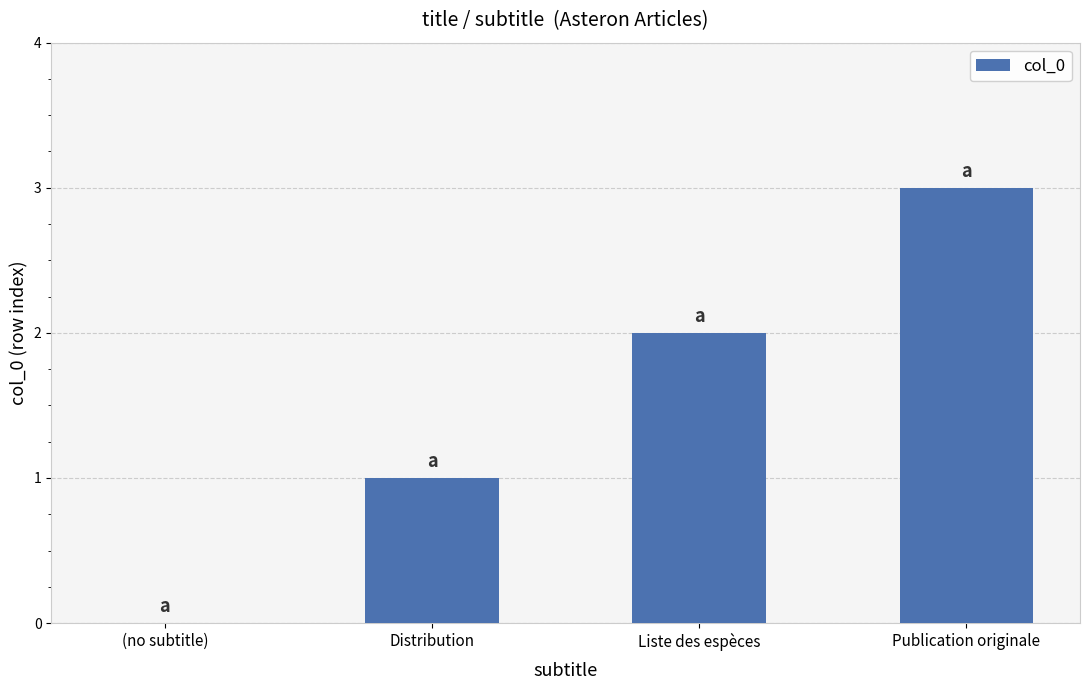

Count the values in the range 1 to 3.

3